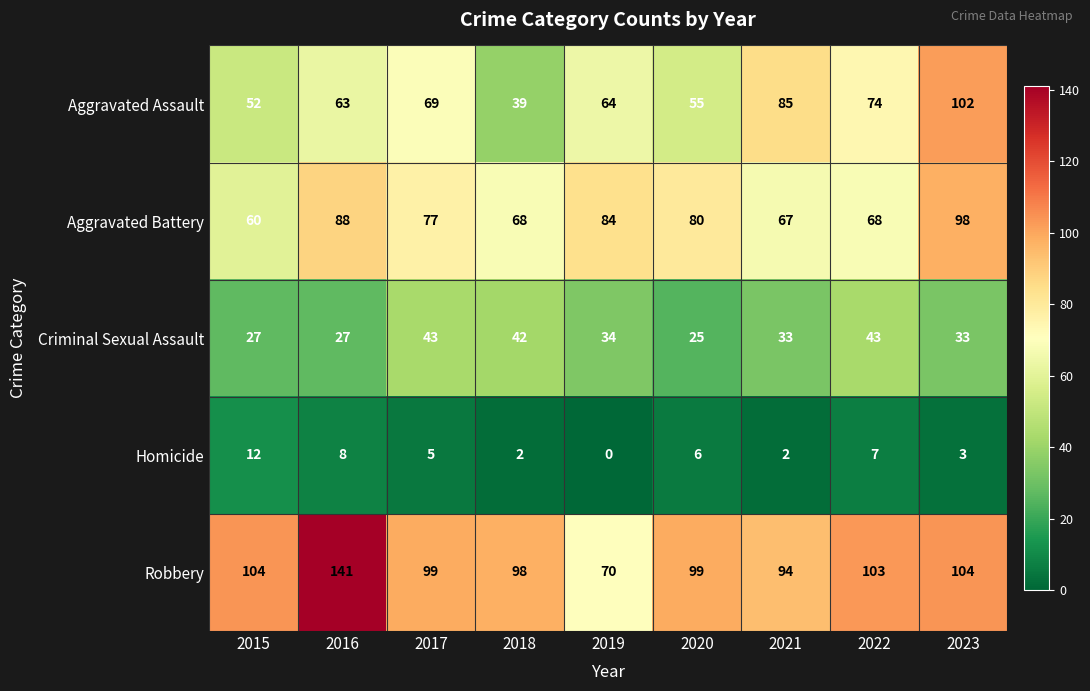

How many distinct data groups are displayed?

5